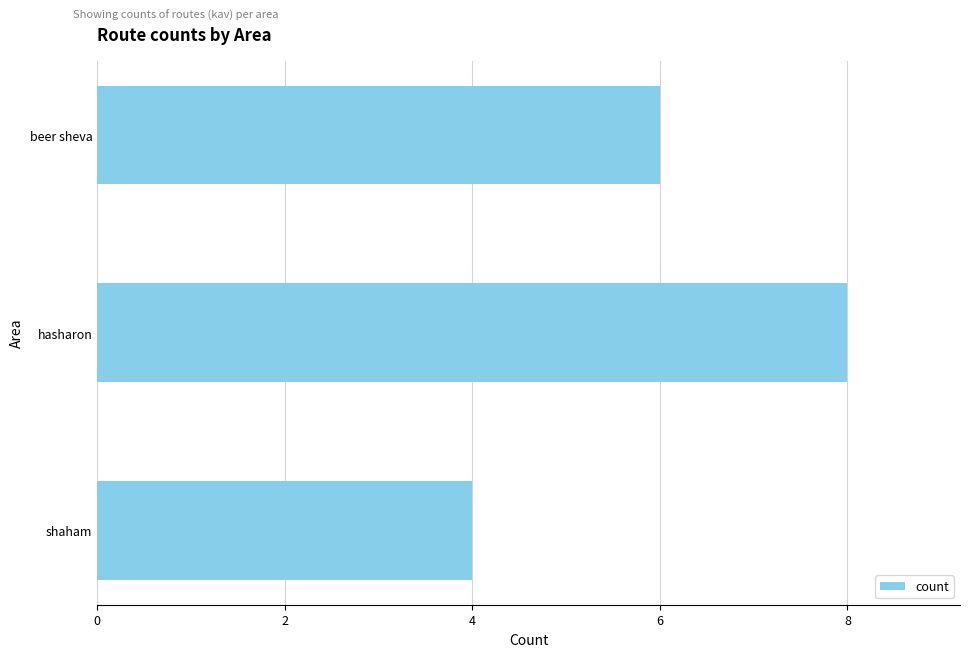

Does the chart contain stacked bars?

No